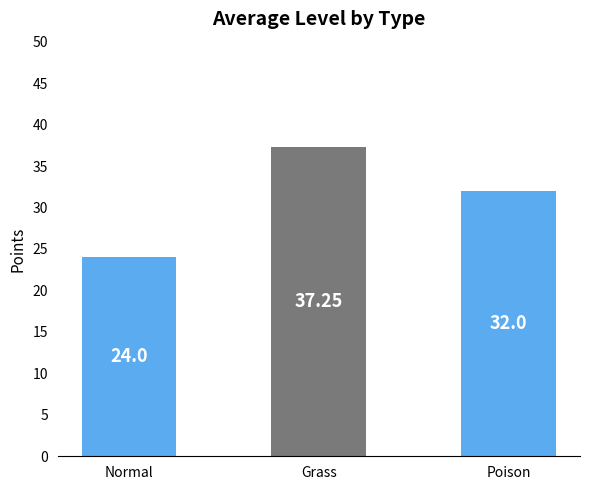

How many bars are there in total?

3